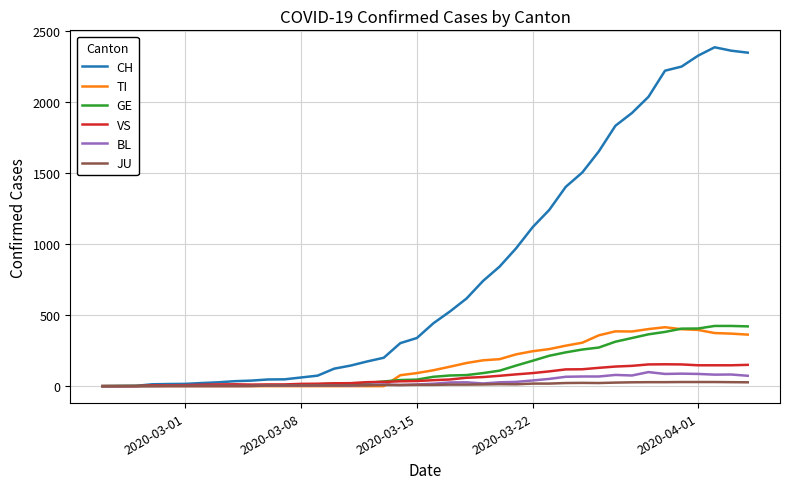

Which series has the largest total across all categories?

CH